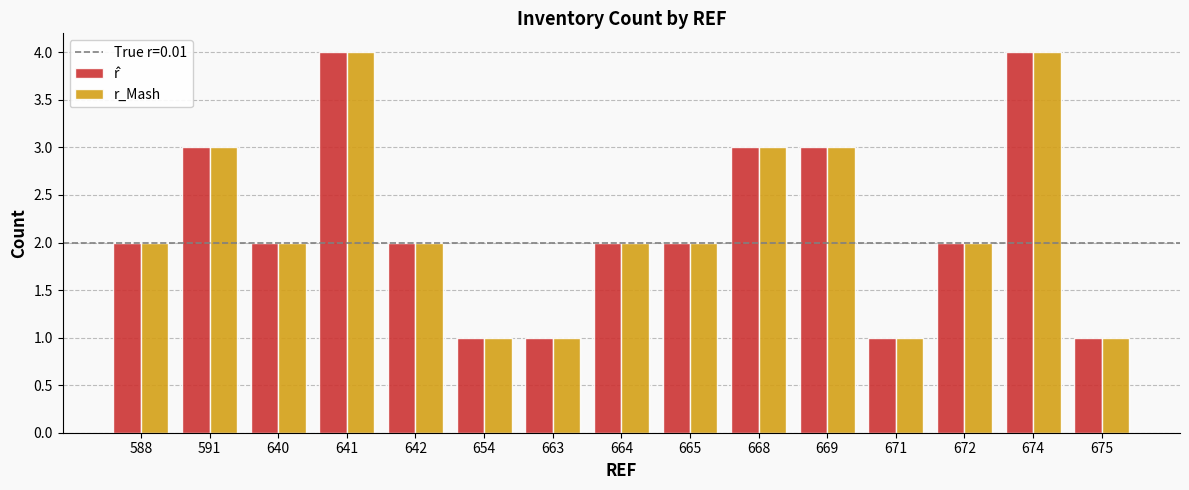

What is the sum of the r_Mash values at 668 and 654?

4